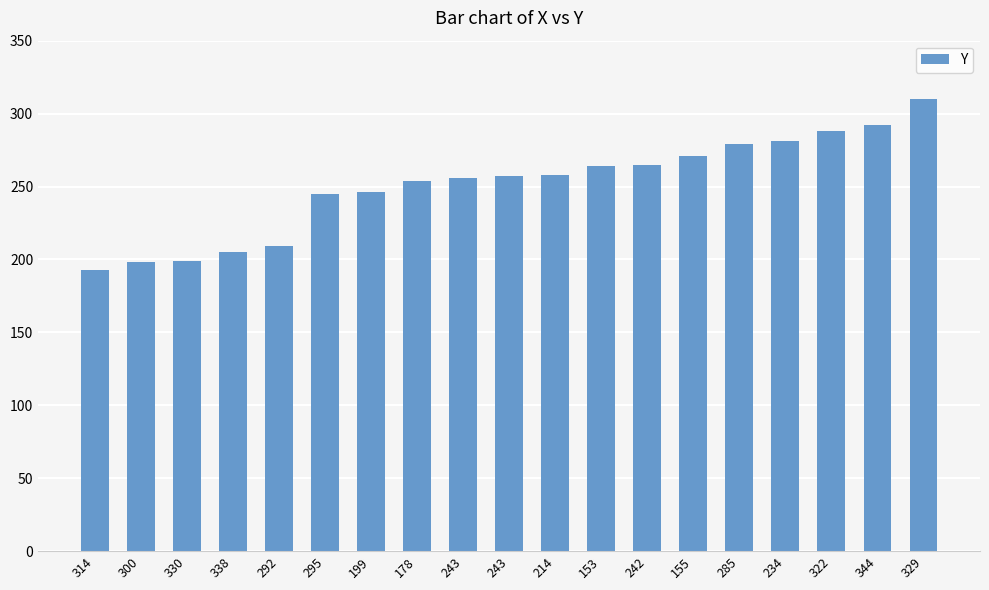

List the labels in order of value, largest first.

329, 344, 322, 234, 285, 155, 242, 153, 214, 243, 243, 178, 199, 295, 292, 338, 330, 300, 314